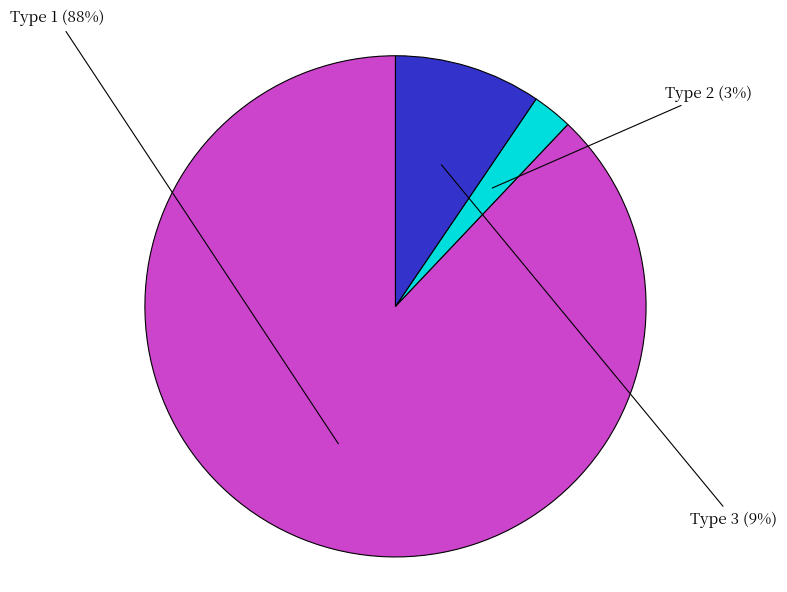

Is there any slice that represents more than half of the pie?

Yes